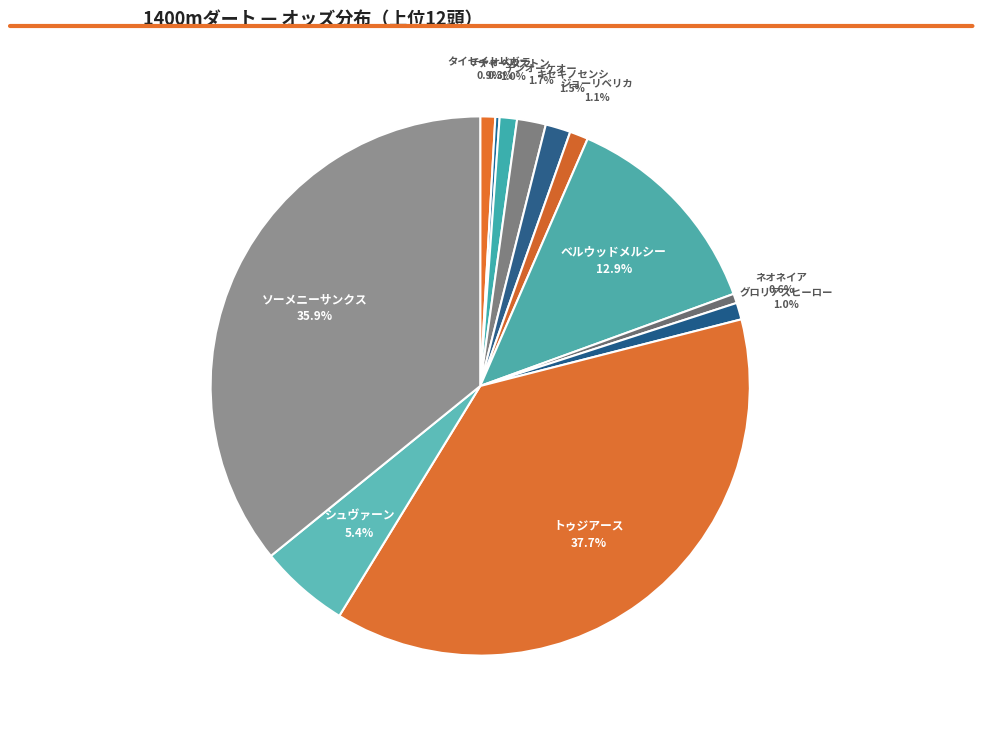

Which category has the biggest portion of the pie?

トゥジアース